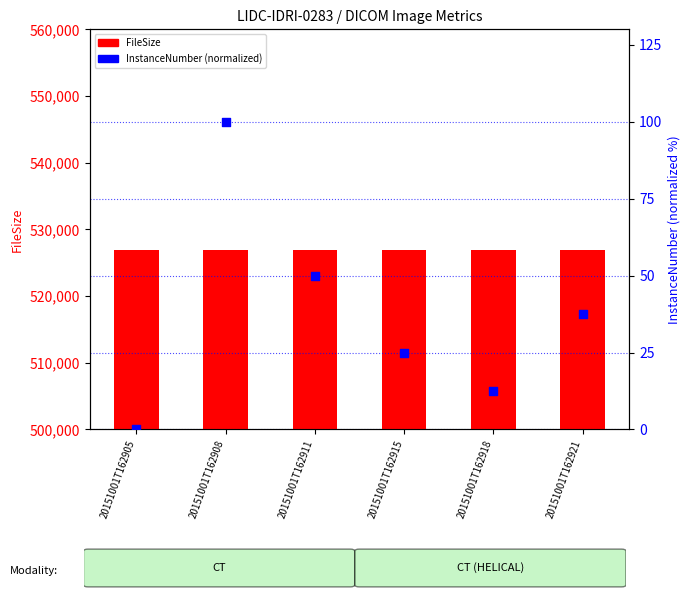

Which series reaches the minimum Y coordinate?

InstanceNumber (normalized)